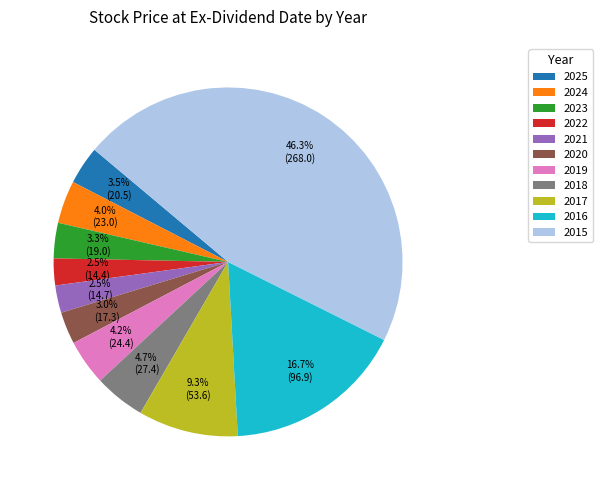

True or false: 2022 accounts for 10% of the total.

False